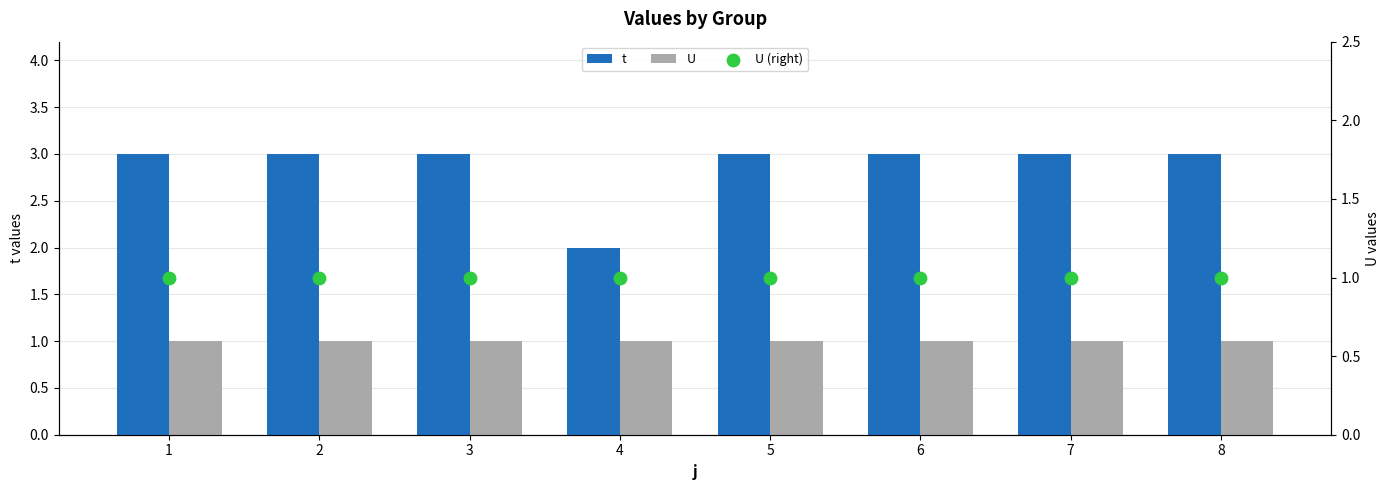

Which series has the largest total across all categories?

t